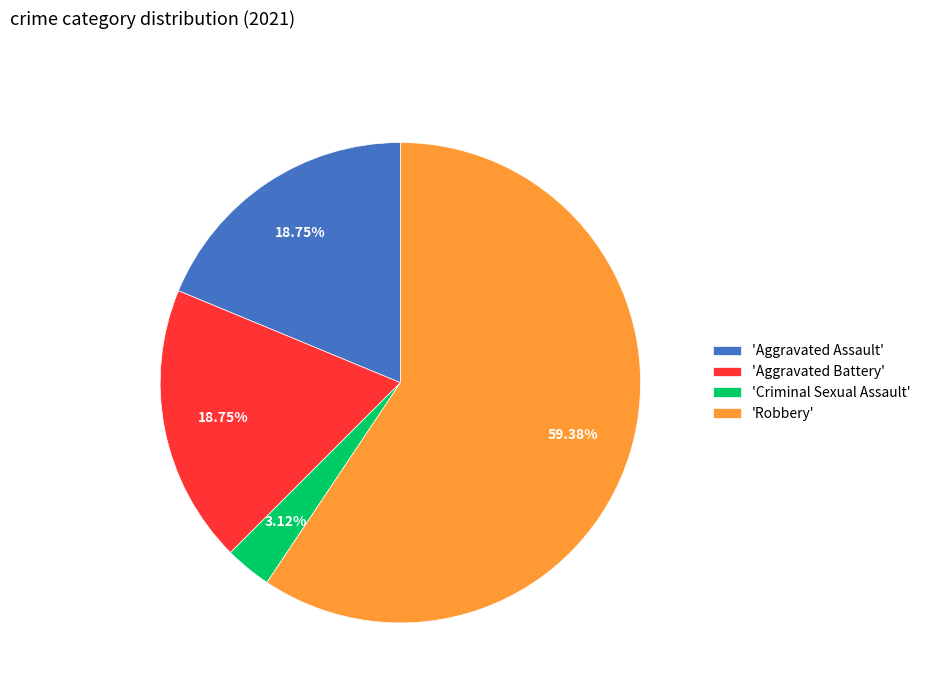

Combined, do 'Aggravated Battery' and 'Aggravated Assault' account for over 50%?

No